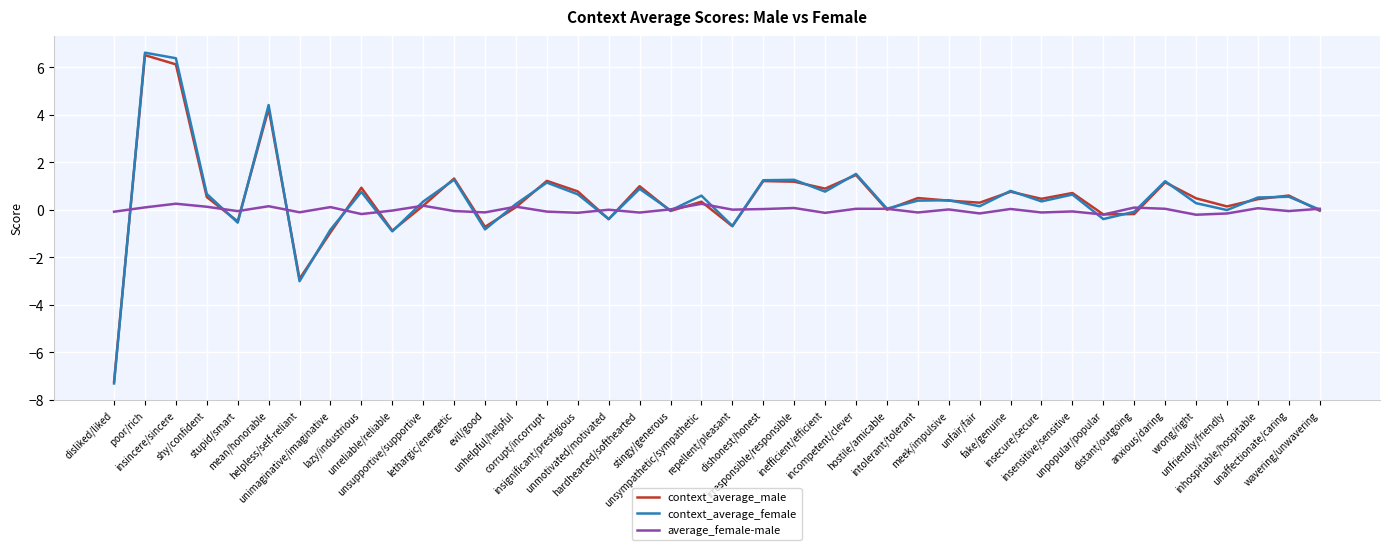

What is the difference between the highest and lowest values at unsympathetic/sympathetic?

0.3